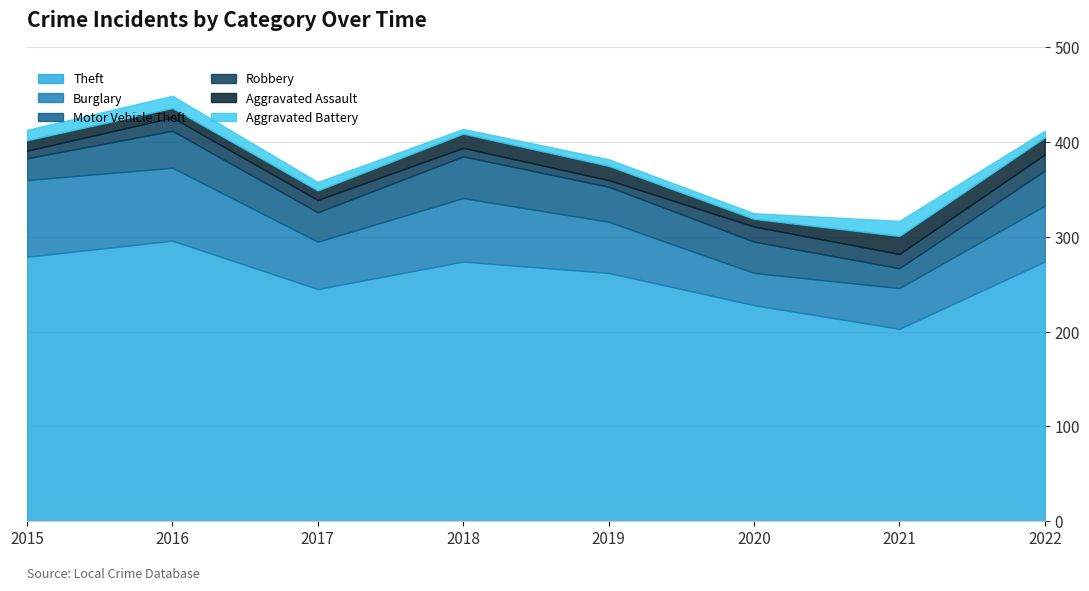

Which has a higher value, 2022 or 2021?

2022